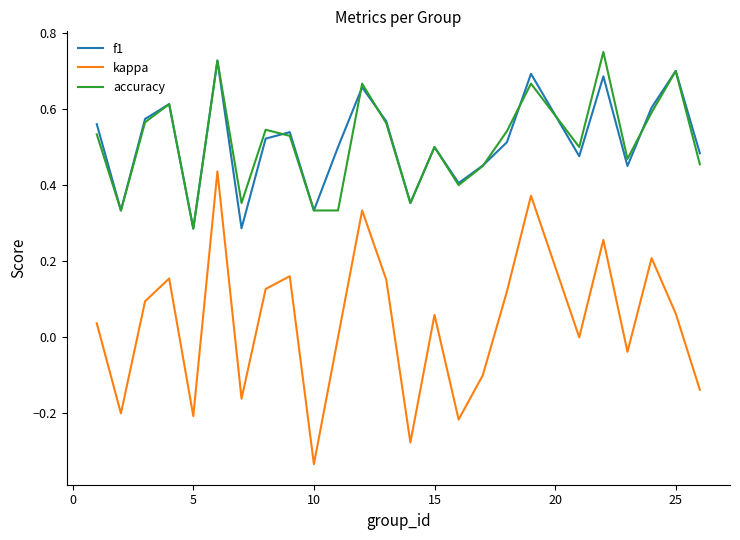

True or false: accuracy and kappa intersect in this chart.

False